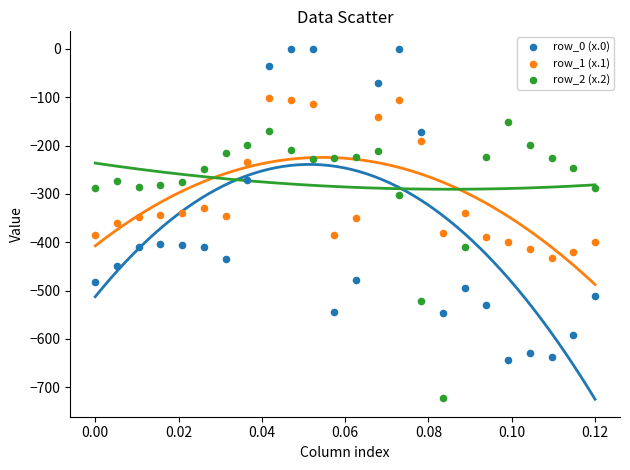

Which series reaches the minimum Y coordinate?

row_2 (x.2)